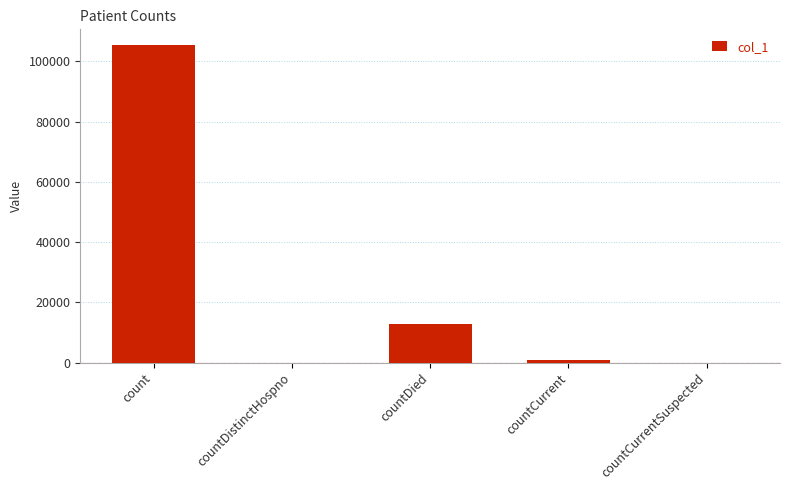

Is it true that the value at countDied is 5084?

False